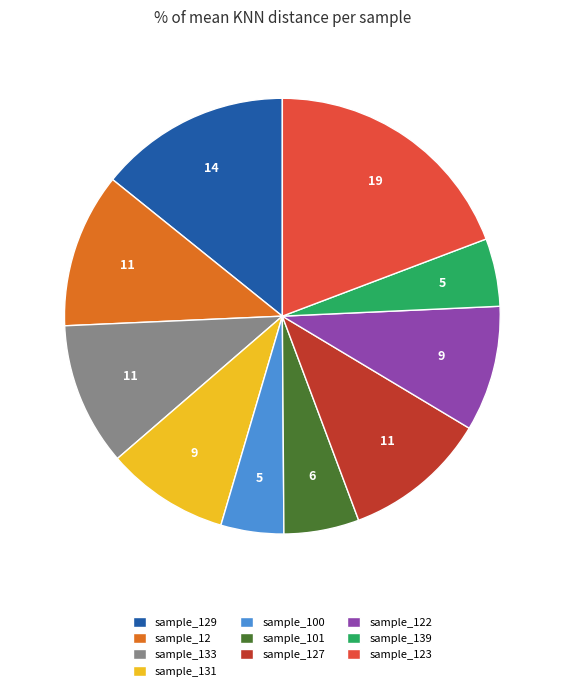

How many slices are in this pie chart?

10